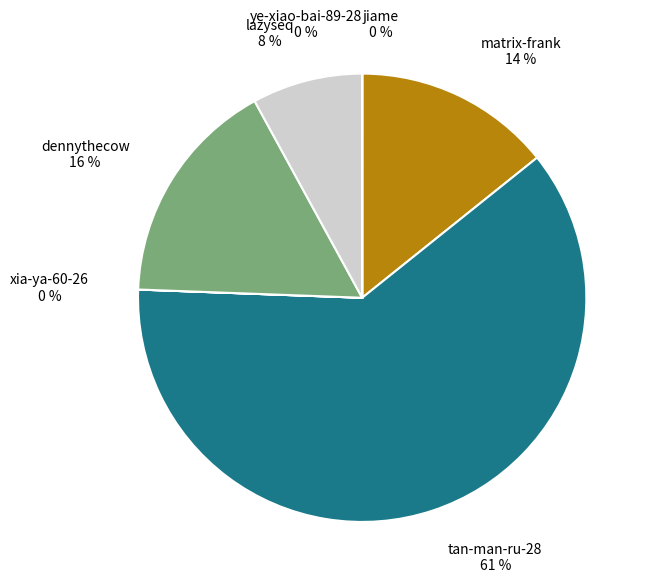

What is the largest slice in the pie chart?

tan-man-ru-28